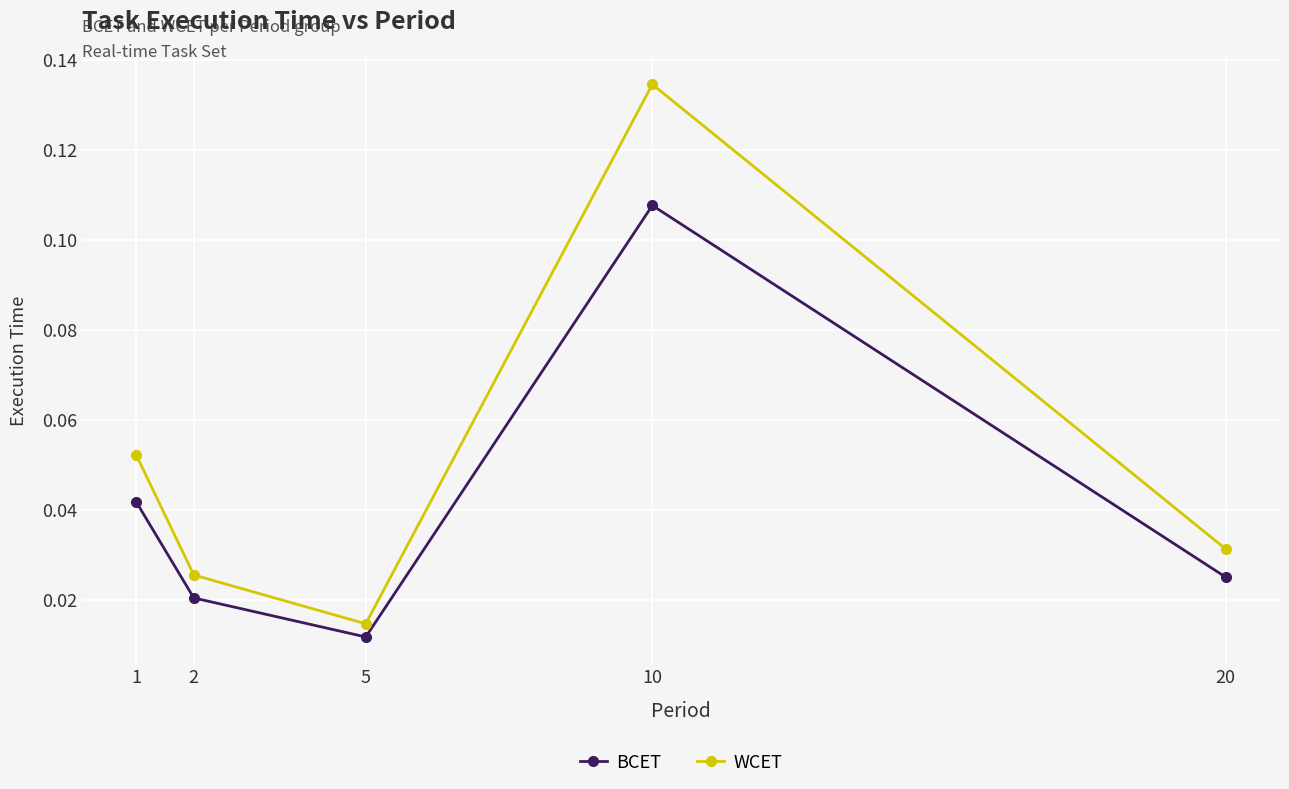

True or false: WCET and BCET intersect in this chart.

False